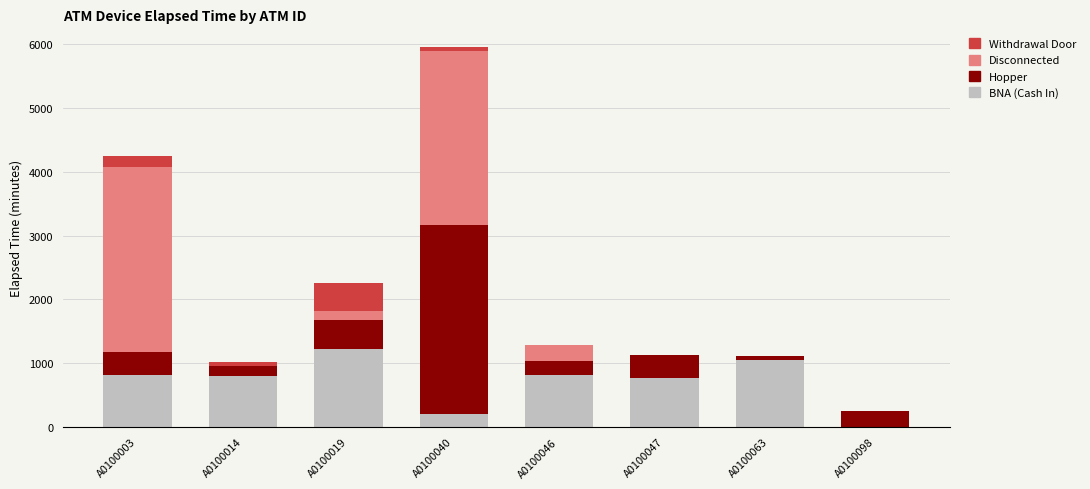

The value of BNA (Cash In) at A0100019 is 1230. True or false?

True